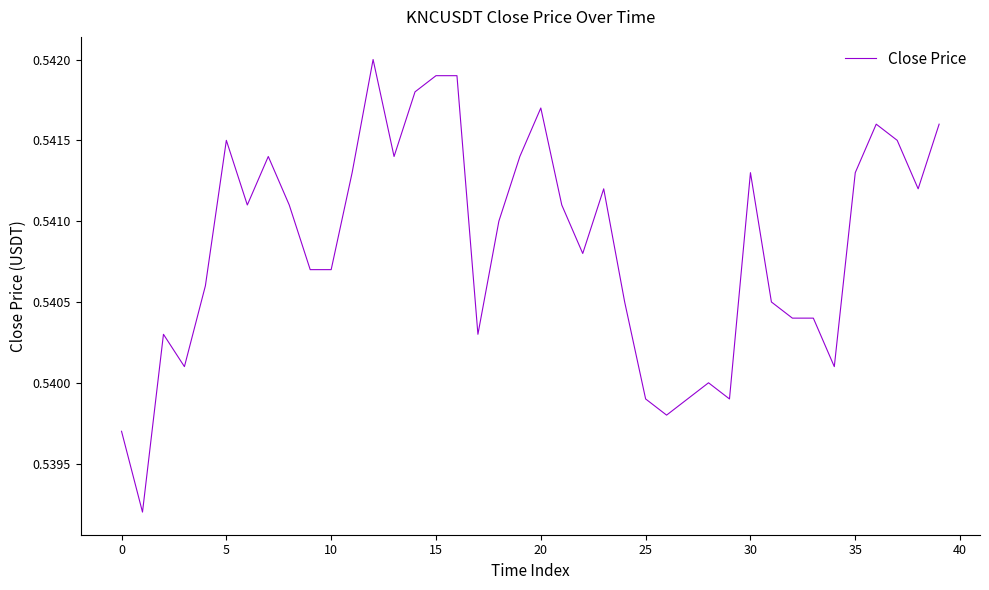

Is this an area chart (filled region under the line)?

No